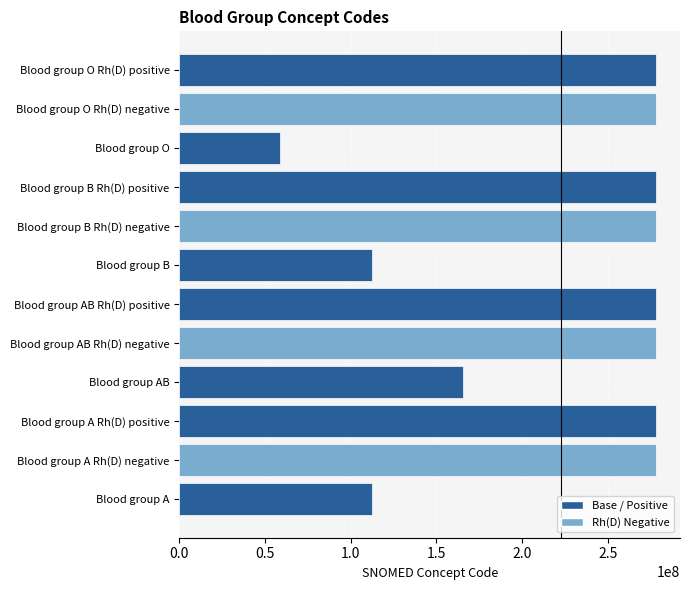

Between Blood group A and Blood group O, which is larger?

Blood group A